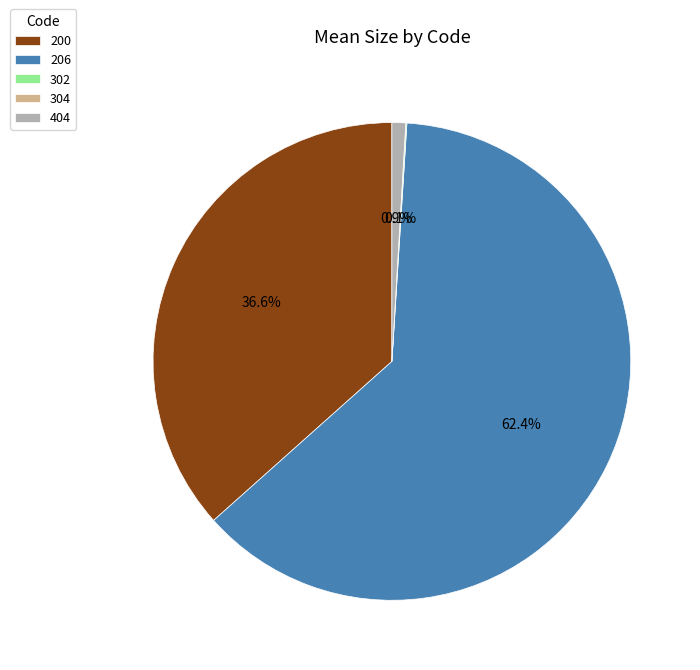

To the nearest percent, what portion does 206 represent?

62%